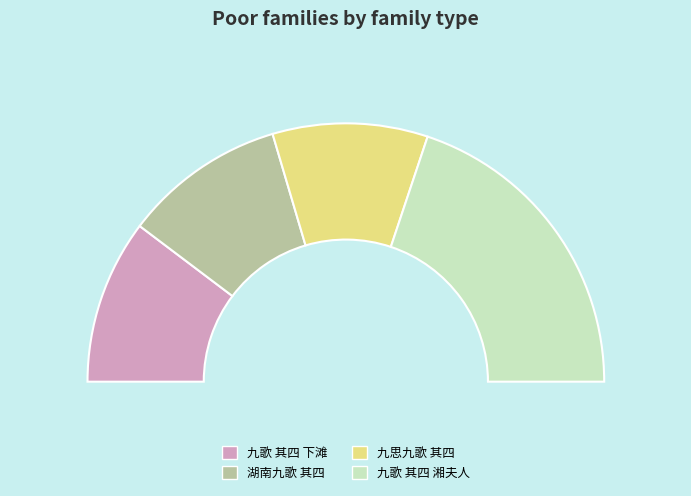

To the nearest percent, what portion does 九思九歌 其四 represent?

19%